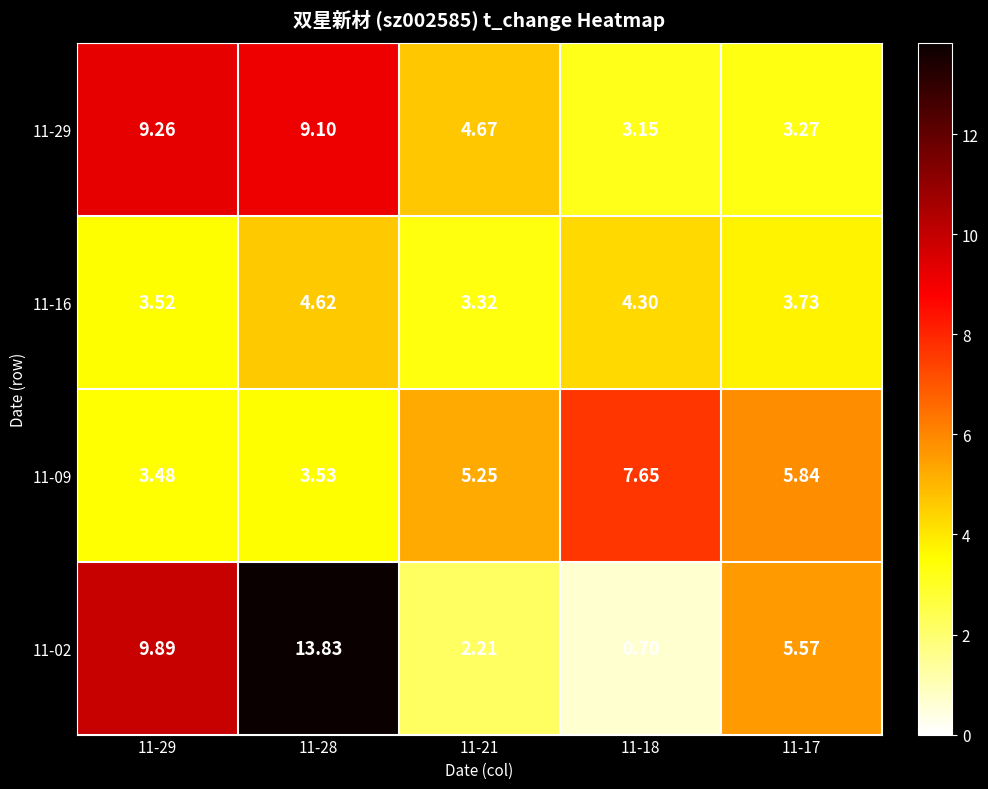

Is the value of 11-29 at 11-18 greater than the value of 11-16 at 11-21?

No